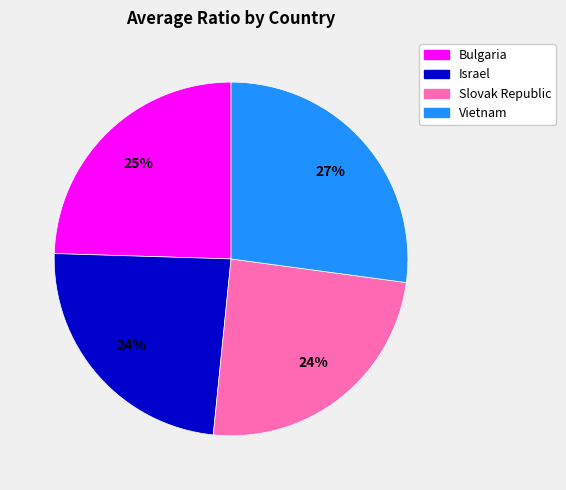

What is the largest slice in the pie chart?

Vietnam